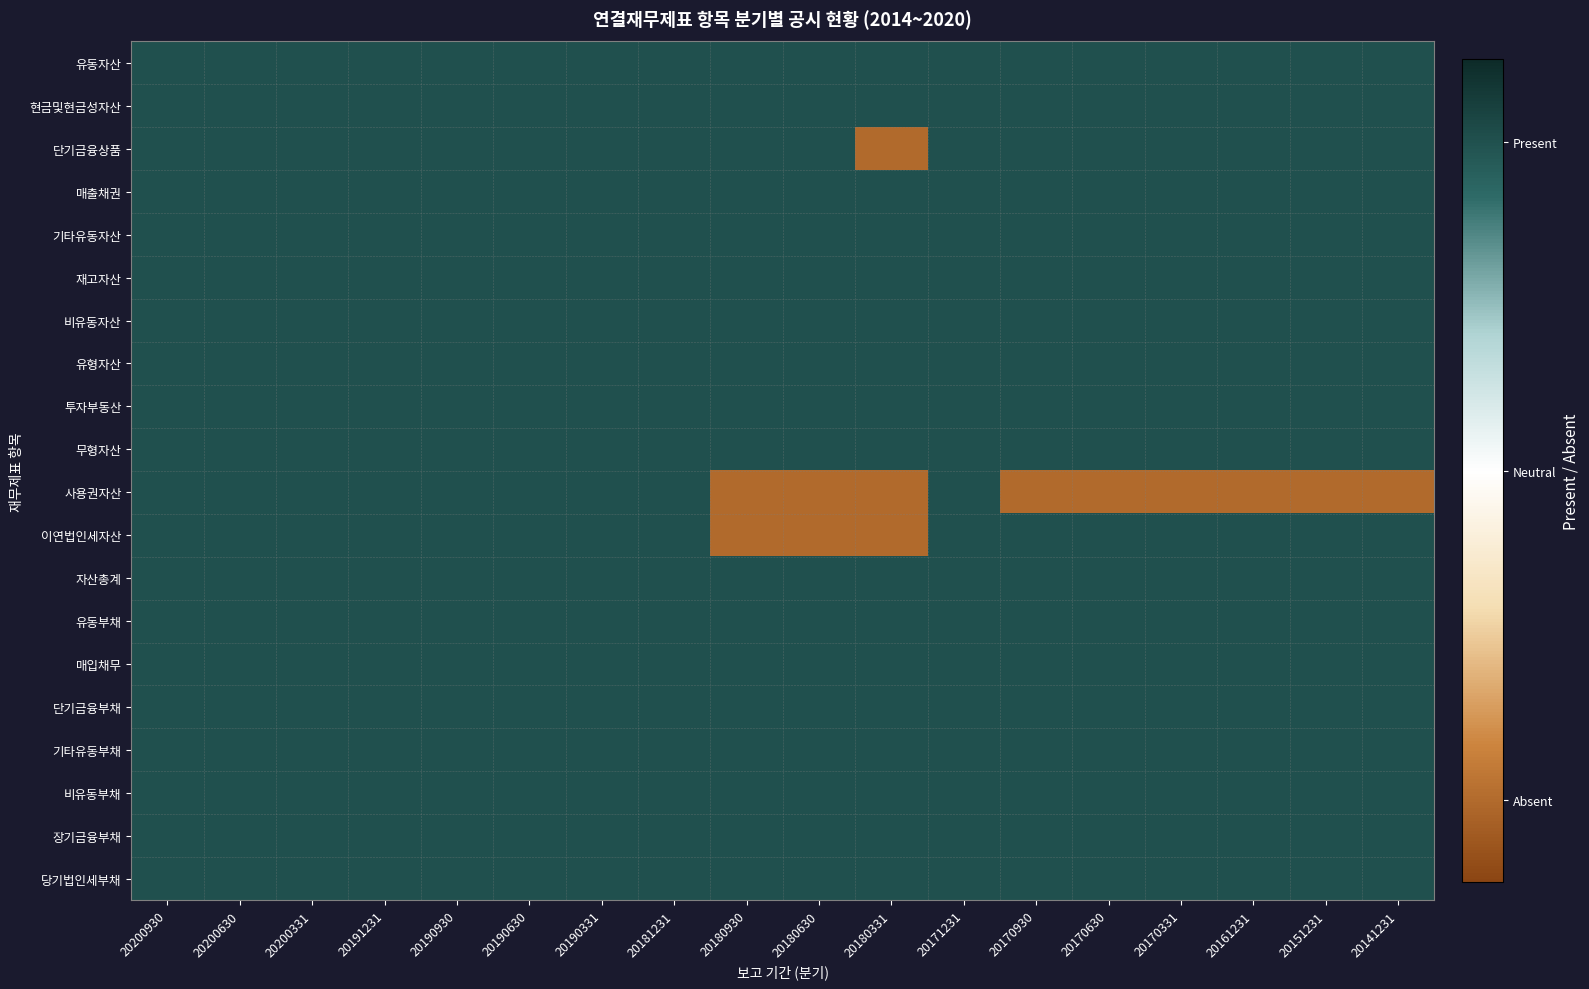

Which label corresponds to the largest value in the chart?

20200930